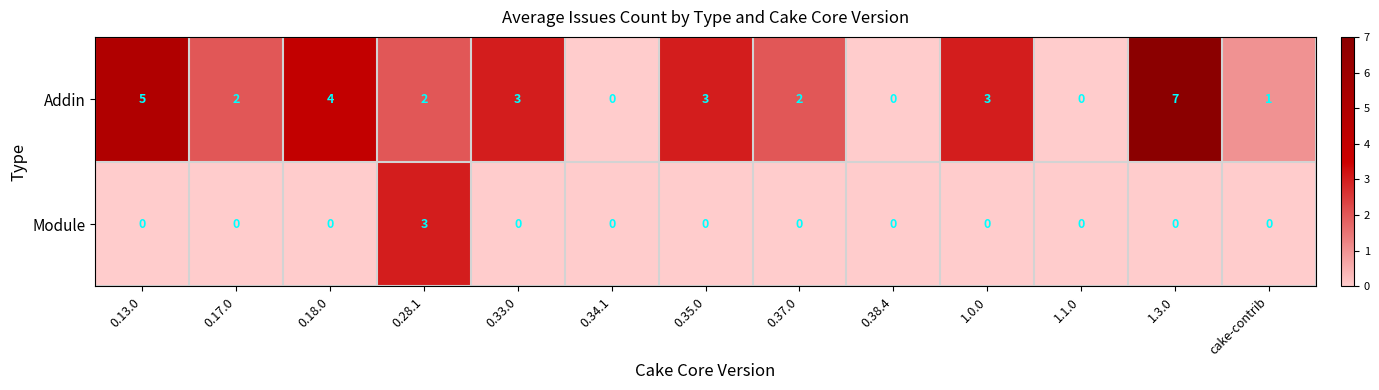

Count the number of categories in the chart.

13